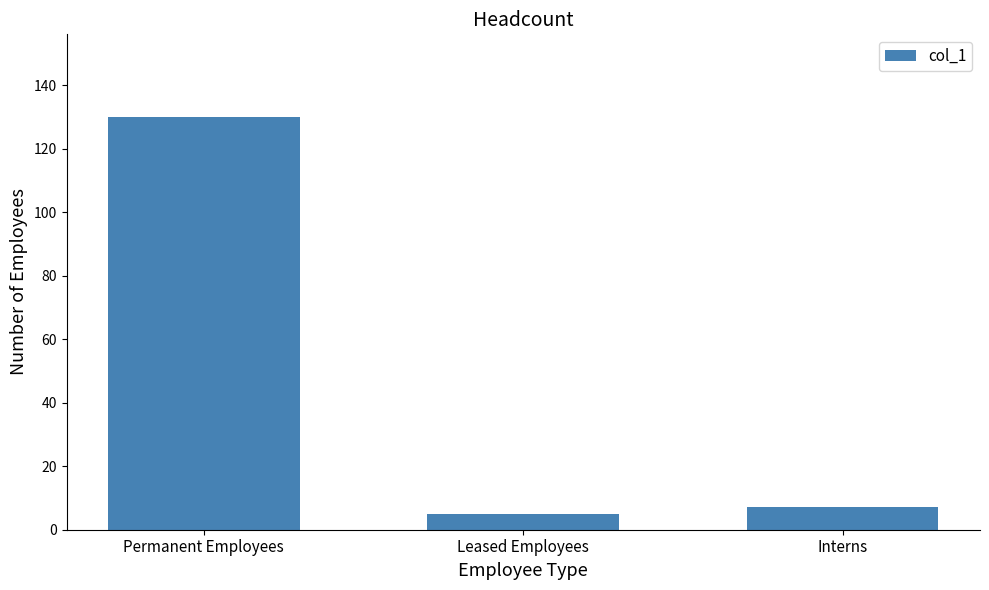

Which category has the lowest value across all series?

Leased Employees